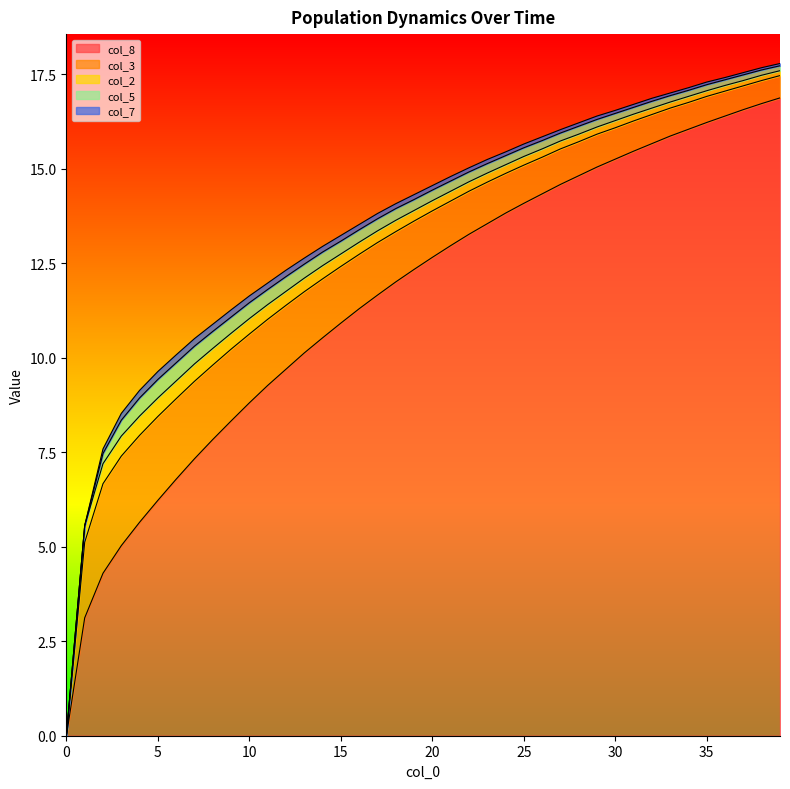

What is the sum of all col_2 values?

11.6